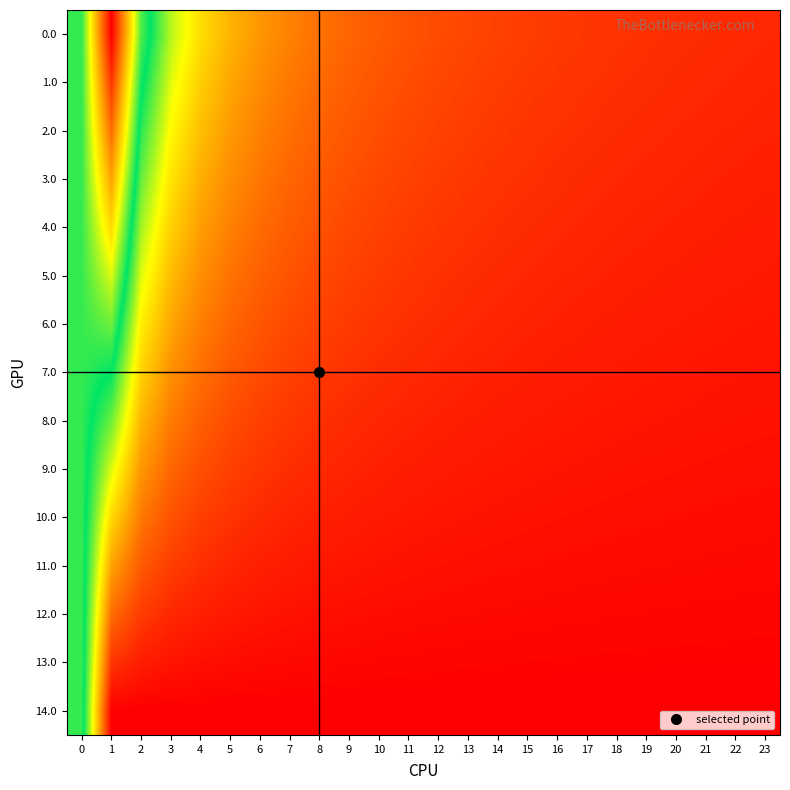

Reading left to right, what are all the values shown in this chart?

0.0: 0=10.0	1=18.7	2=10.3	3=7.1	4=5.4	5=4.4	6=3.7	7=3.2	8=2.8	9=2.5	10=2.2	11=2.0	12=1.9	13=1.7	14=1.6	15=1.5	16=1.4	17=1.3	18=1.3	19=1.2	20=1.1	21=1.1	22=1.0	23=1.0
1.0: 0=10.0	1=17.4	2=9.6	3=6.6	4=5.0	5=4.1	6=3.4	7=3.0	8=2.6	9=2.3	10=2.1	11=1.9	12=1.7	13=1.6	14=1.5	15=1.4	16=1.3	17=1.2	18=1.2	19=1.1	20=1.1	21=1.0	22=1.0	23=0.9
2.0: 0=10.0	1=16.0	2=8.8	3=6.1	4=4.7	5=3.8	6=3.2	7=2.7	8=2.4	9=2.1	10=1.9	11=1.8	12=1.6	13=1.5	14=1.4	15=1.3	16=1.2	17=1.1	18=1.1	19=1.0	20=1.0	21=0.9	22=0.9	23=0.8
3.0: 0=10.0	1=14.7	2=8.1	3=5.6	4=4.3	5=3.5	6=2.9	7=2.5	8=2.2	9=2.0	10=1.8	11=1.6	12=1.5	13=1.4	14=1.3	15=1.2	16=1.1	17=1.0	18=1.0	19=0.9	20=0.9	21=0.9	22=0.8	23=0.8
4.0: 0=10.0	1=13.4	2=7.4	3=5.1	4=3.9	5=3.1	6=2.6	7=2.3	8=2.0	9=1.8	10=1.6	11=1.5	12=1.3	13=1.2	14=1.2	15=1.1	16=1.0	17=1.0	18=0.9	19=0.9	20=0.8	21=0.8	22=0.7	23=0.7
5.0: 0=10.0	1=12.0	2=6.6	3=4.6	4=3.5	5=2.8	6=2.4	7=2.0	8=1.8	9=1.6	10=1.4	11=1.3	12=1.2	13=1.1	14=1.0	15=1.0	16=0.9	17=0.9	18=0.8	19=0.8	20=0.7	21=0.7	22=0.7	23=0.6
6.0: 0=10.0	1=10.7	2=5.9	3=4.1	4=3.1	5=2.5	6=2.1	7=1.8	8=1.6	9=1.4	10=1.3	11=1.2	12=1.1	13=1.0	14=0.9	15=0.9	16=0.8	17=0.8	18=0.7	19=0.7	20=0.6	21=0.6	22=0.6	23=0.6
7.0: 0=10.0	1=9.3	2=5.2	3=3.6	4=2.7	5=2.2	6=1.8	7=1.6	8=1.4	9=1.2	10=1.1	11=1.0	12=0.9	13=0.9	14=0.8	15=0.8	16=0.7	17=0.7	18=0.6	19=0.6	20=0.6	21=0.5	22=0.5	23=0.5
8.0: 0=10.0	1=8.0	2=4.4	3=3.1	4=2.3	5=1.9	6=1.6	7=1.4	8=1.2	9=1.1	10=1.0	11=0.9	12=0.8	13=0.7	14=0.7	15=0.6	16=0.6	17=0.6	18=0.5	19=0.5	20=0.5	21=0.5	22=0.4	23=0.4
9.0: 0=10.0	1=6.7	2=3.7	3=2.5	4=1.9	5=1.6	6=1.3	7=1.1	8=1.0	9=0.9	10=0.8	11=0.7	12=0.7	13=0.6	14=0.6	15=0.5	16=0.5	17=0.5	18=0.5	19=0.4	20=0.4	21=0.4	22=0.4	23=0.4
10.0: 0=10.0	1=5.3	2=2.9	3=2.0	4=1.6	5=1.3	6=1.1	7=0.9	8=0.8	9=0.7	10=0.6	11=0.6	12=0.5	13=0.5	14=0.5	15=0.4	16=0.4	17=0.4	18=0.4	19=0.3	20=0.3	21=0.3	22=0.3	23=0.3
11.0: 0=10.0	1=4.0	2=2.2	3=1.5	4=1.2	5=0.9	6=0.8	7=0.7	8=0.6	9=0.5	10=0.5	11=0.4	12=0.4	13=0.4	14=0.3	15=0.3	16=0.3	17=0.3	18=0.3	19=0.3	20=0.2	21=0.2	22=0.2	23=0.2
12.0: 0=10.0	1=2.7	2=1.5	3=1.0	4=0.8	5=0.6	6=0.5	7=0.5	8=0.4	9=0.4	10=0.3	11=0.3	12=0.3	13=0.2	14=0.2	15=0.2	16=0.2	17=0.2	18=0.2	19=0.2	20=0.2	21=0.2	22=0.1	23=0.1
13.0: 0=10.0	1=1.3	2=0.7	3=0.5	4=0.4	5=0.3	6=0.3	7=0.2	8=0.2	9=0.2	10=0.2	11=0.1	12=0.1	13=0.1	14=0.1	15=0.1	16=0.1	17=0.1	18=0.1	19=0.1	20=0.1	21=0.1	22=0.1	23=0.1
14.0: 0=10.0	1=0.0	2=0.0	3=0.0	4=0.0	5=0.0	6=0.0	7=0.0	8=0.0	9=0.0	10=0.0	11=0.0	12=0.0	13=0.0	14=0.0	15=0.0	16=0.0	17=0.0	18=0.0	19=0.0	20=0.0	21=0.0	22=0.0	23=0.0